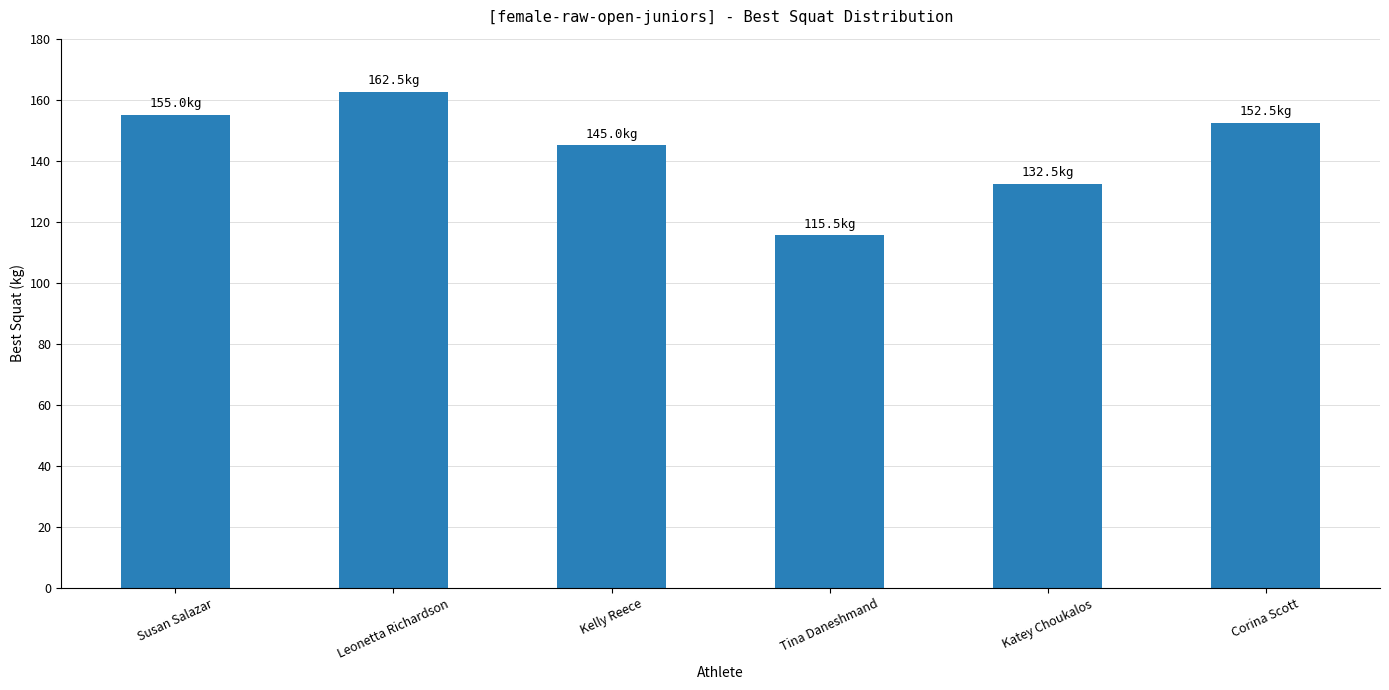

List the labels in order of value, smallest first.

Tina Daneshmand, Katey Choukalos, Kelly Reece, Corina Scott, Susan Salazar, Leonetta Richardson